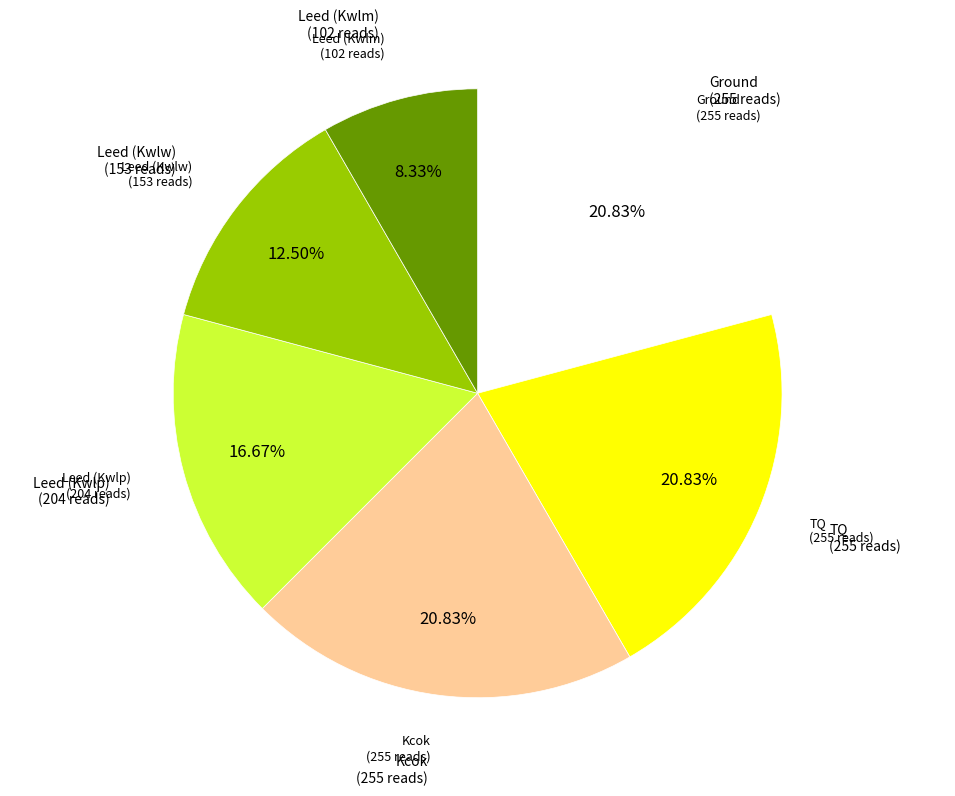

How many slices are in this pie chart?

6